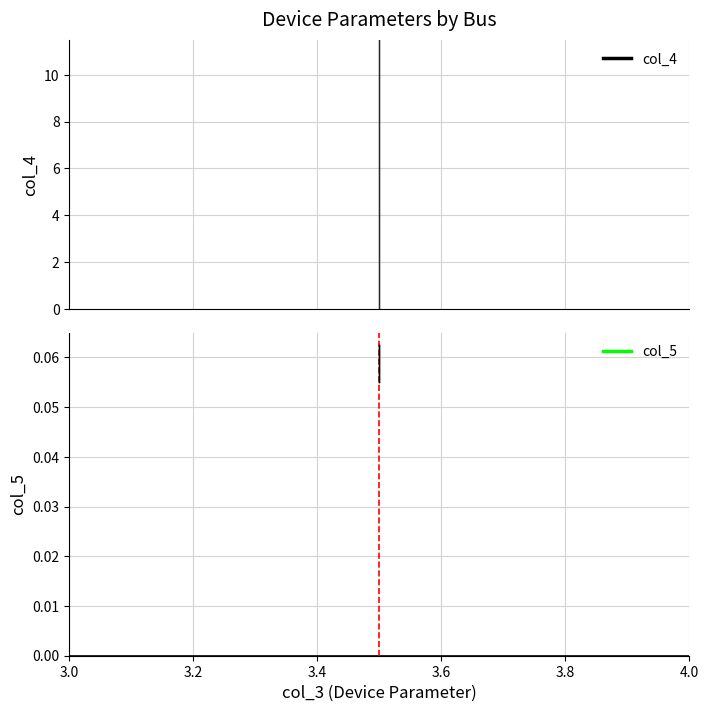

Rank the series by their average value, from highest to lowest.

col_4, col_5